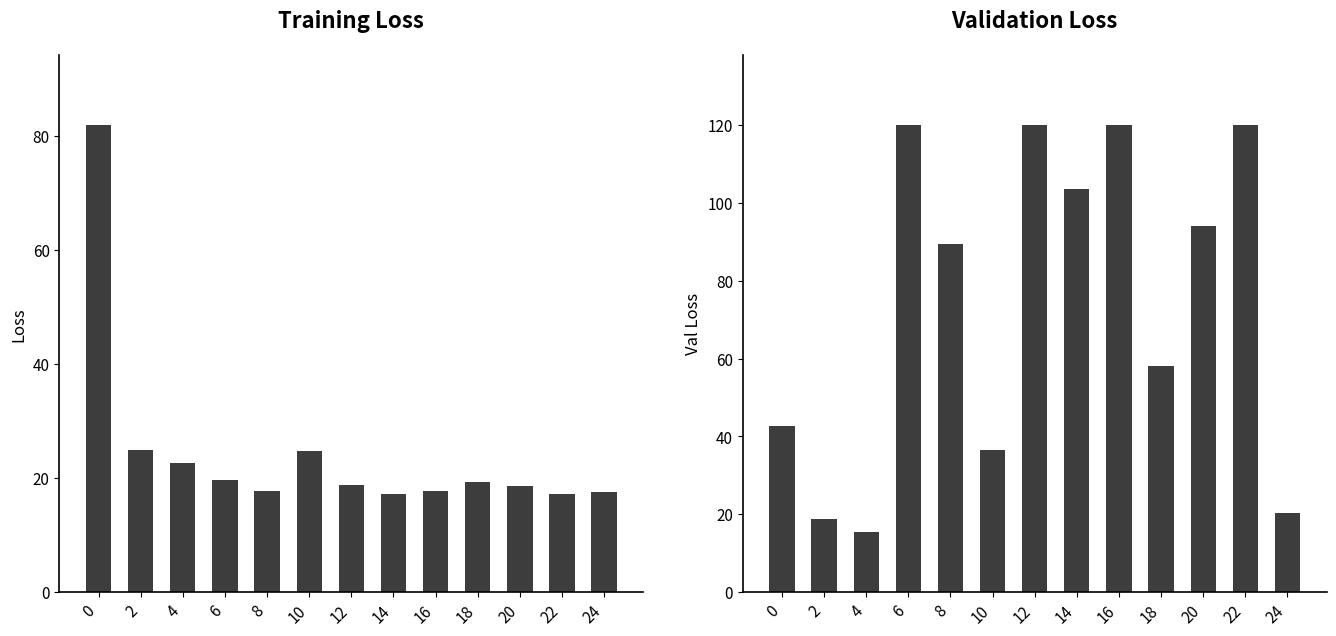

What are all the series names shown in the legend?

loss, val_loss